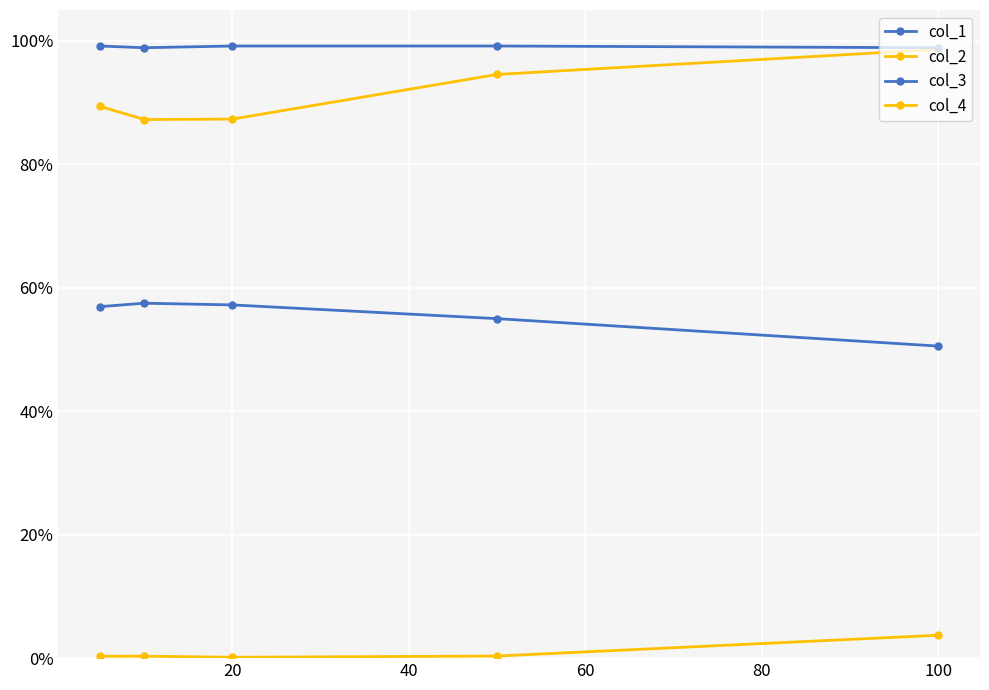

Is this an area chart (filled region under the line)?

No